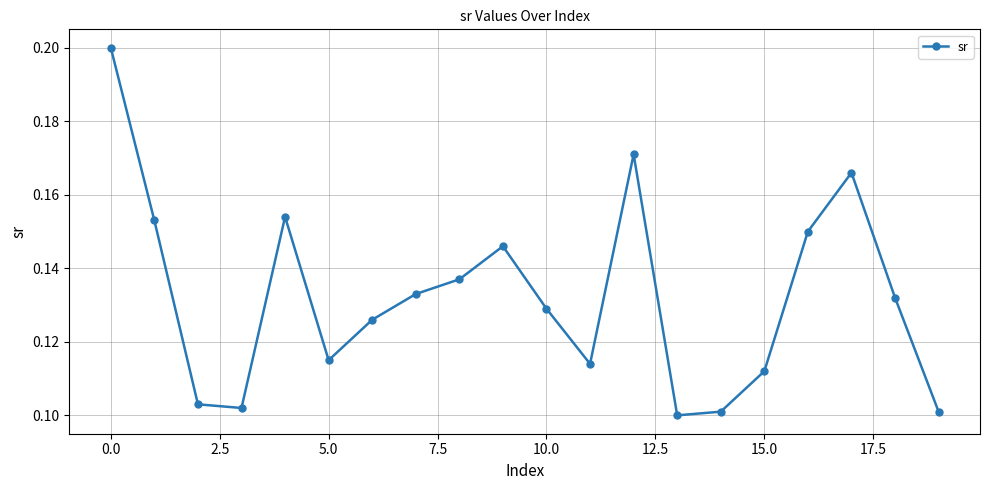

Is this an area chart (filled region under the line)?

No